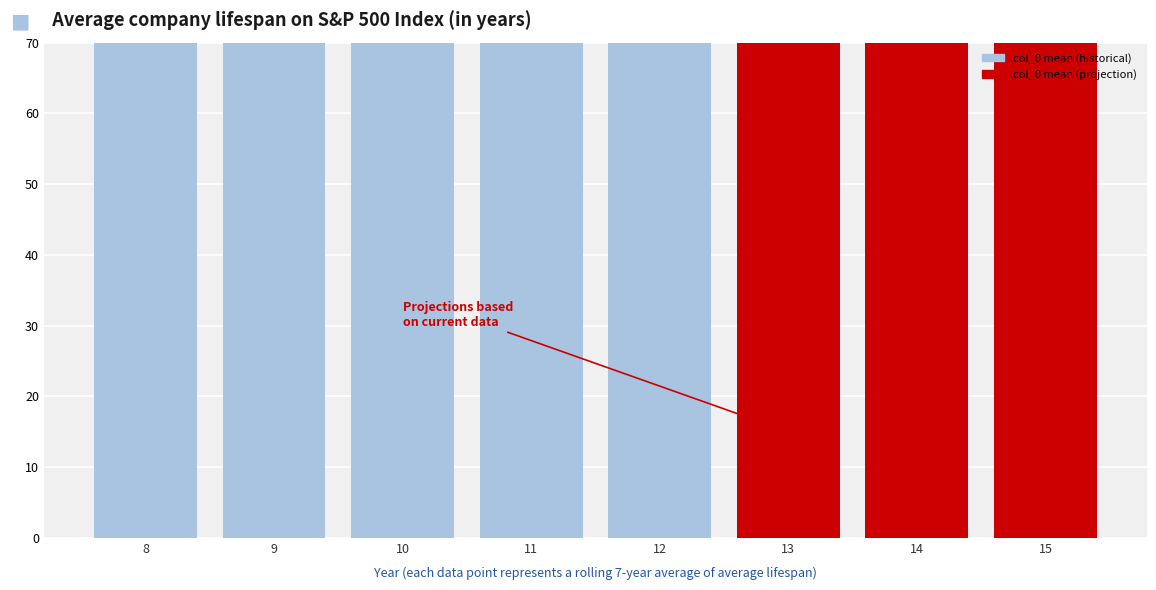

The value at 13 is 75. True or false?

True